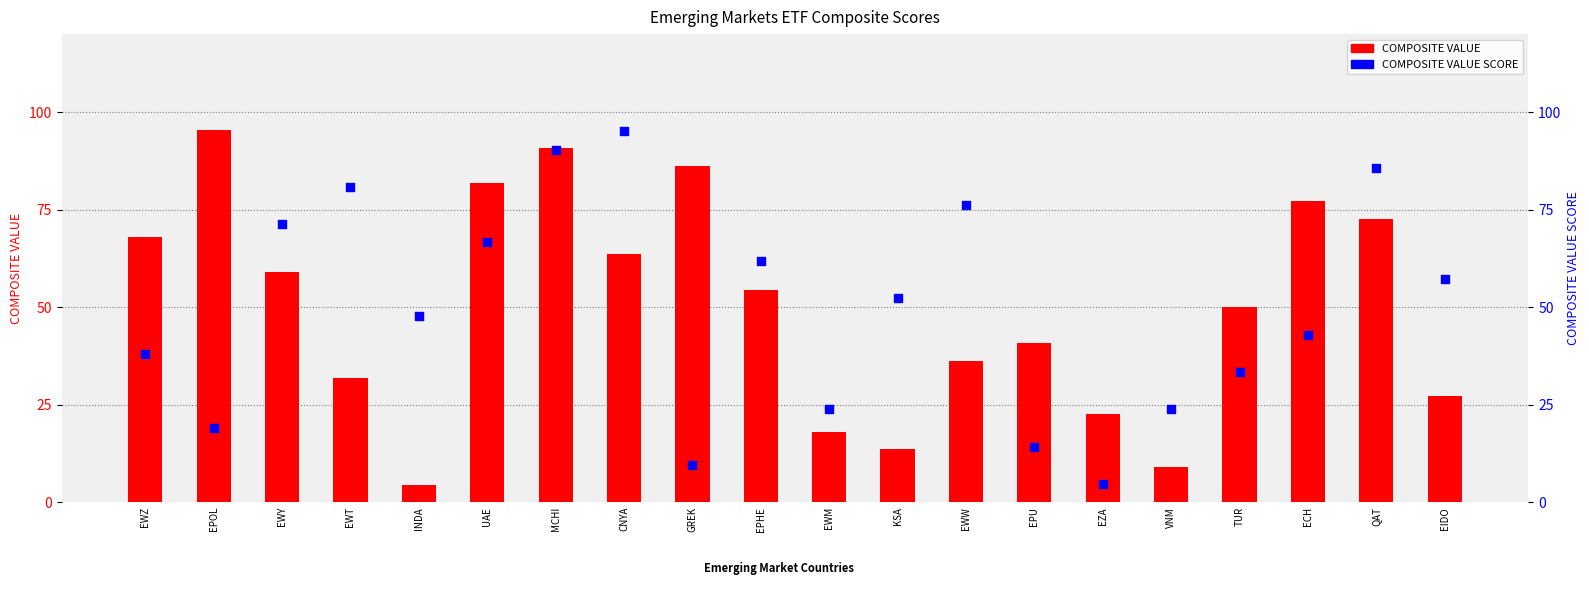

What is the total value across all series at EWZ?

106.1